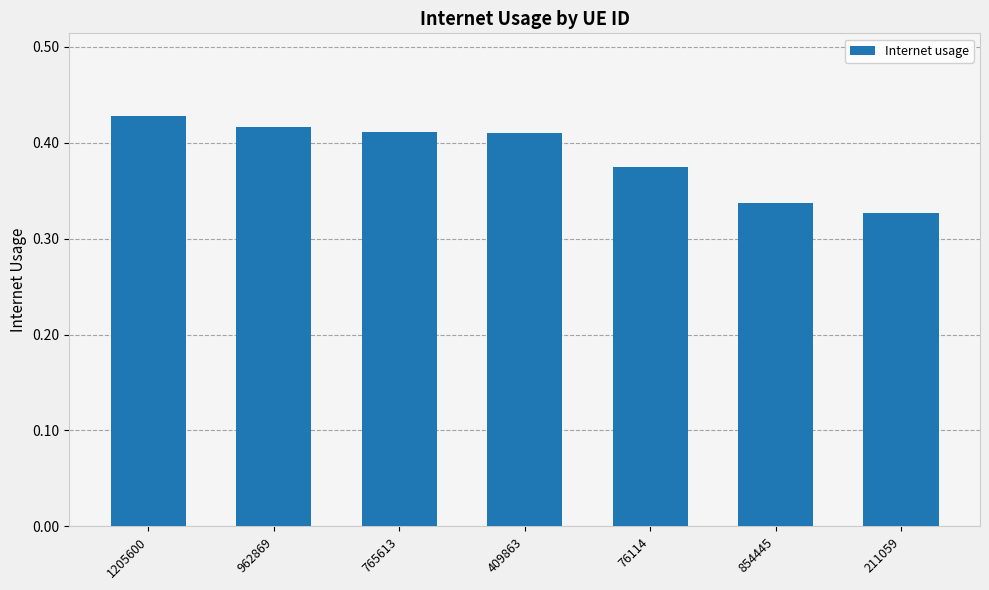

How many bars are there in total?

7